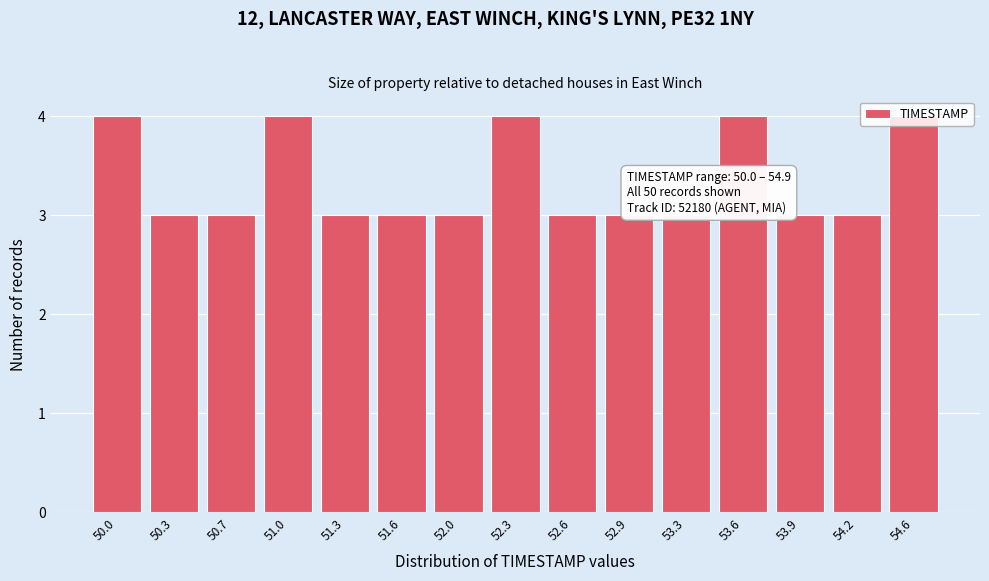

What is the change in value from 50.7 to 52.3?

+1